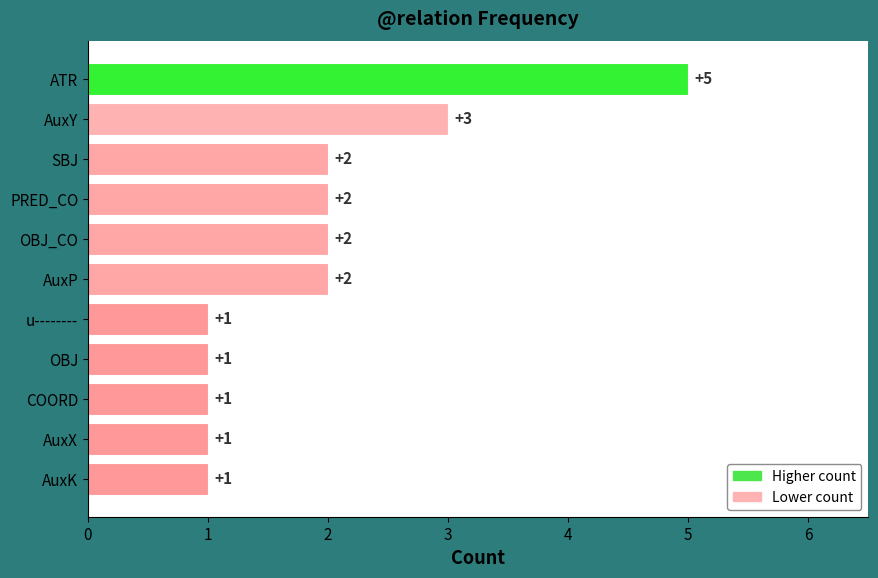

How many data points are less than 2?

5